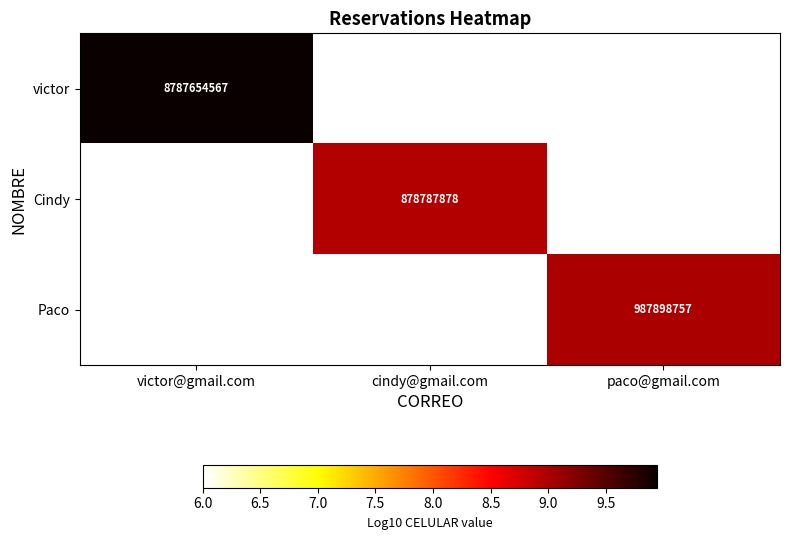

Is it true that Paco equals 595619087 at paco@gmail.com?

False